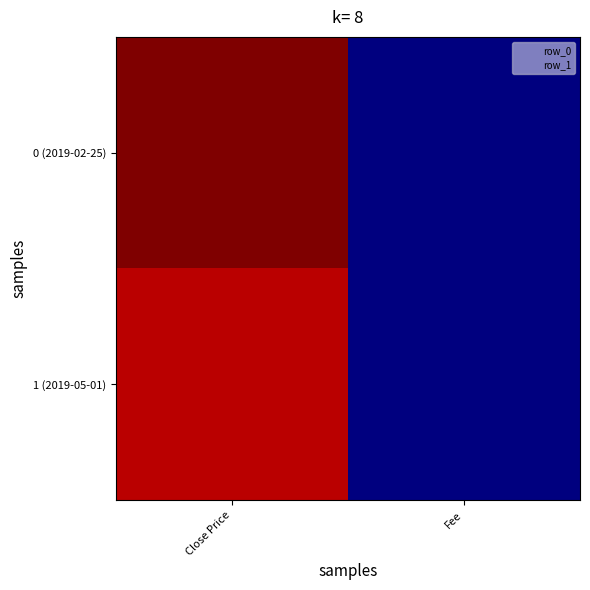

At which category is the sum across all series the highest?

Close Price